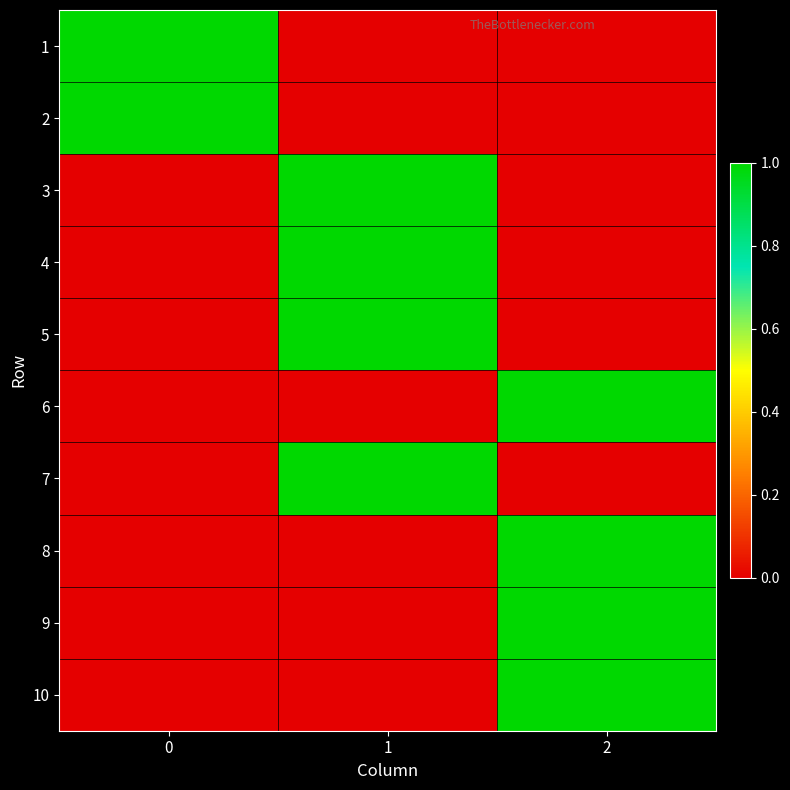

At how many categories does at least one series exceed 0?

3